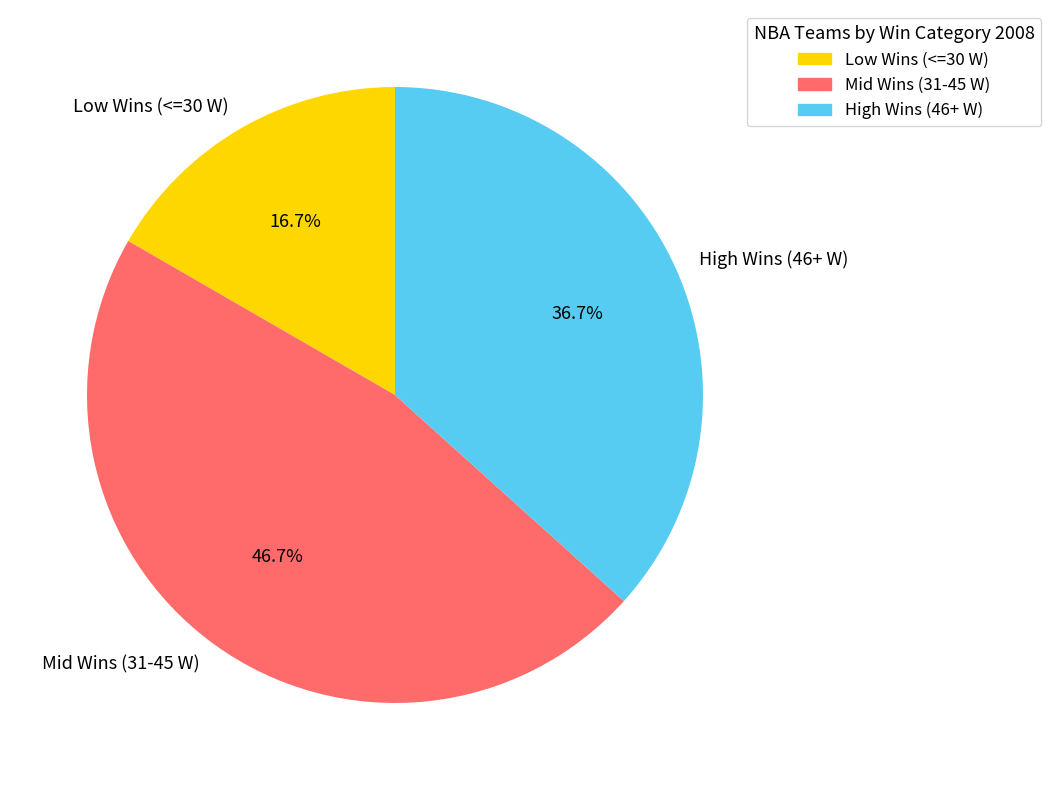

Rank the categories by value from lowest to highest.

Low Wins (<=30 W), High Wins (46+ W), Mid Wins (31-45 W)